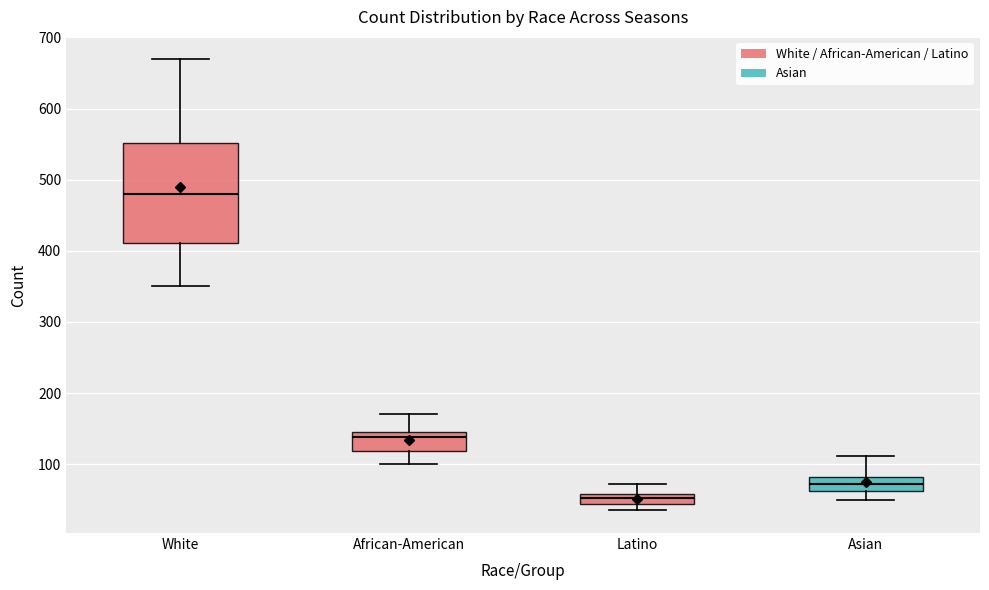

Which box's median line is the lowest?

Latino